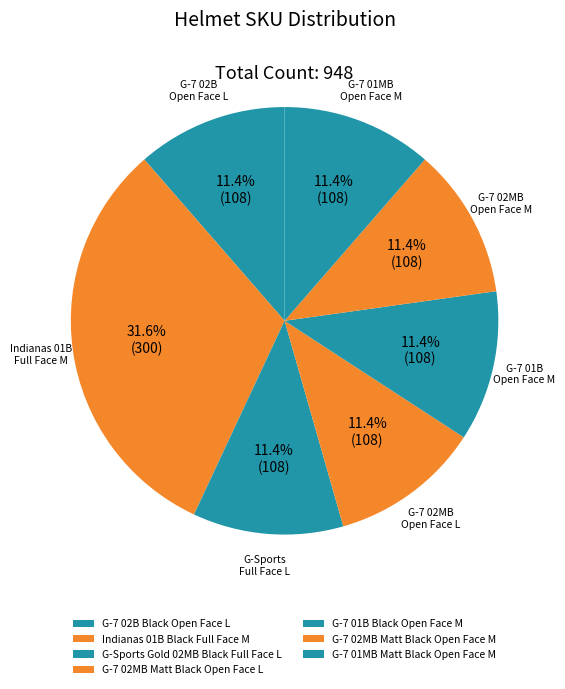

What is the smallest slice in the pie chart?

G-7 02B Black Open Face L